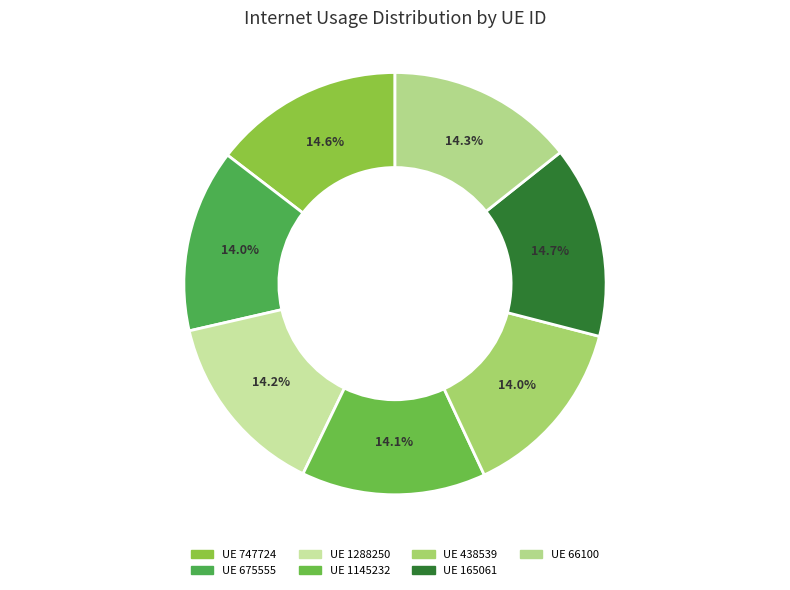

How many slices are in this pie chart?

7